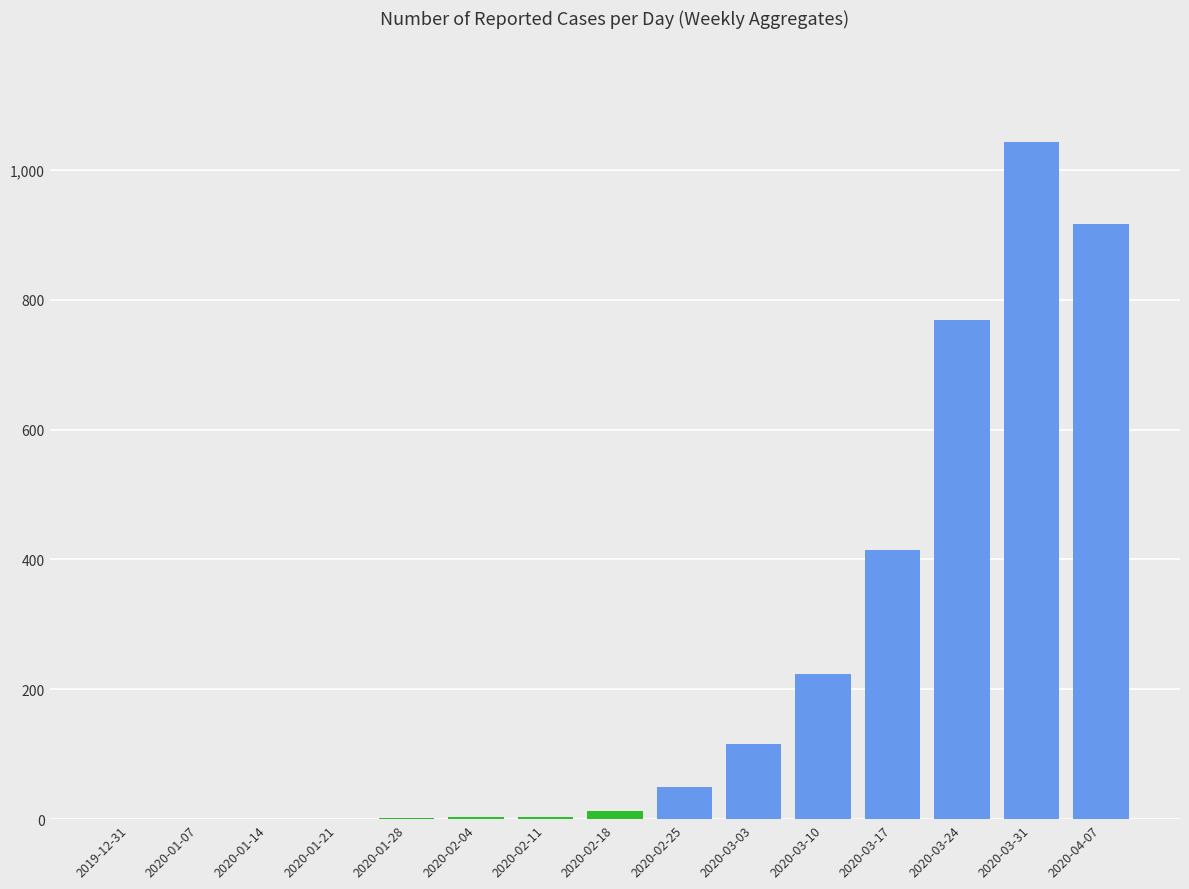

At which label is the value closest to 521?

2020-03-17